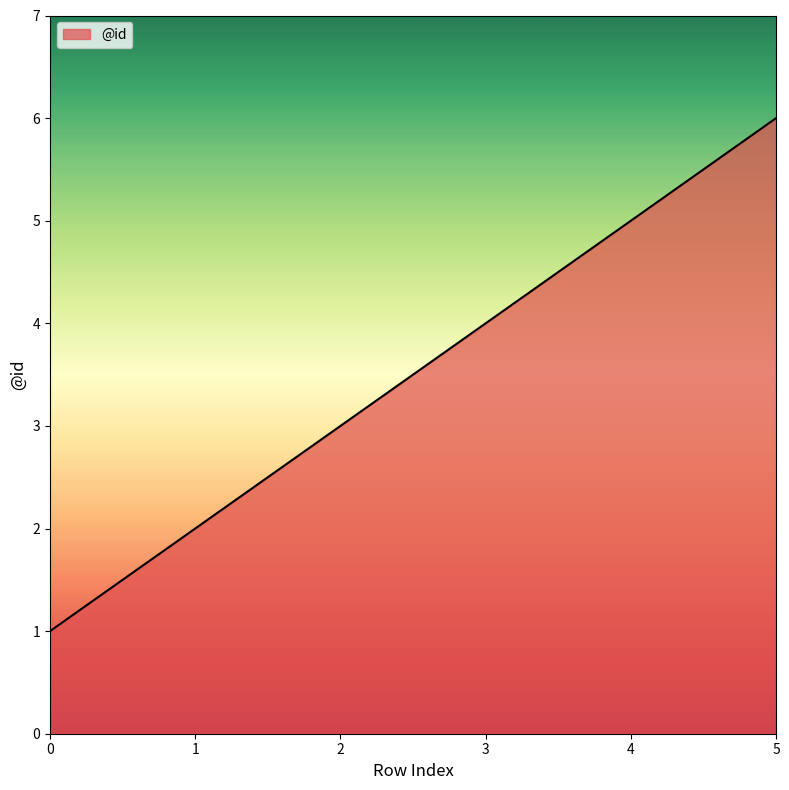

What is the ratio of the value at 0 to the value at 5?

0.2